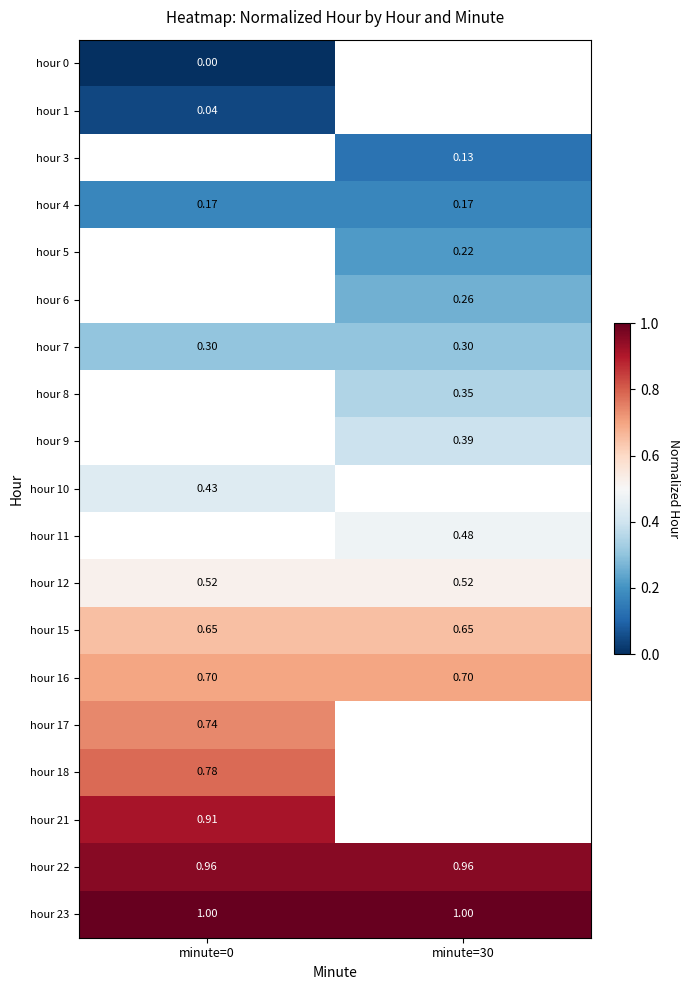

Which series has the largest total across all categories?

hour 23